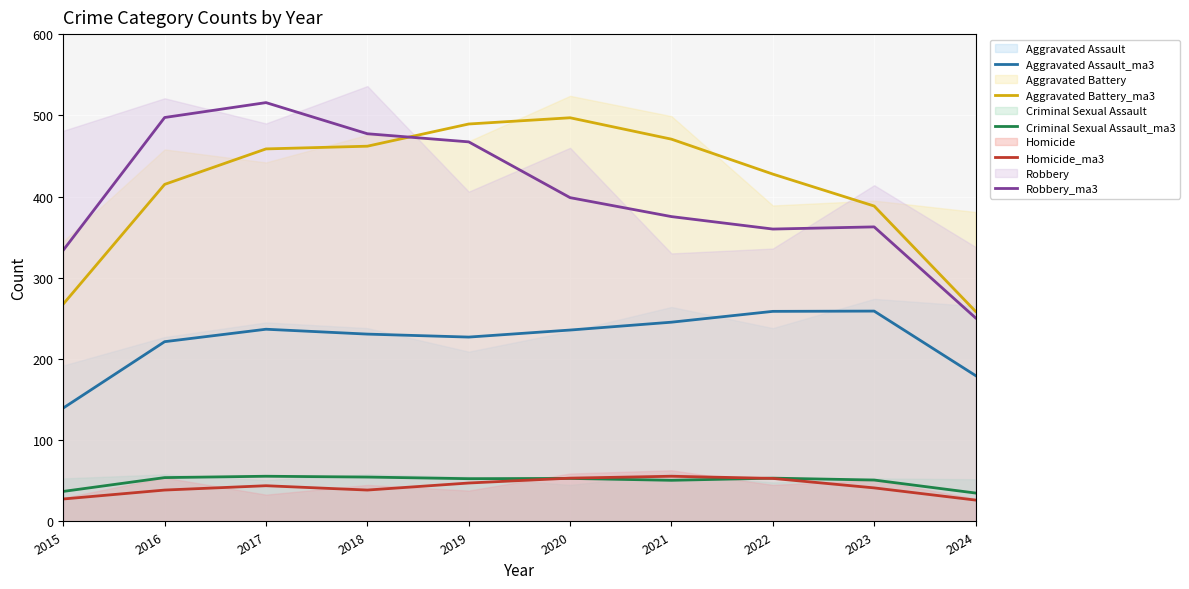

What is the sum of all Aggravated Battery_ma3 values?

4135.0